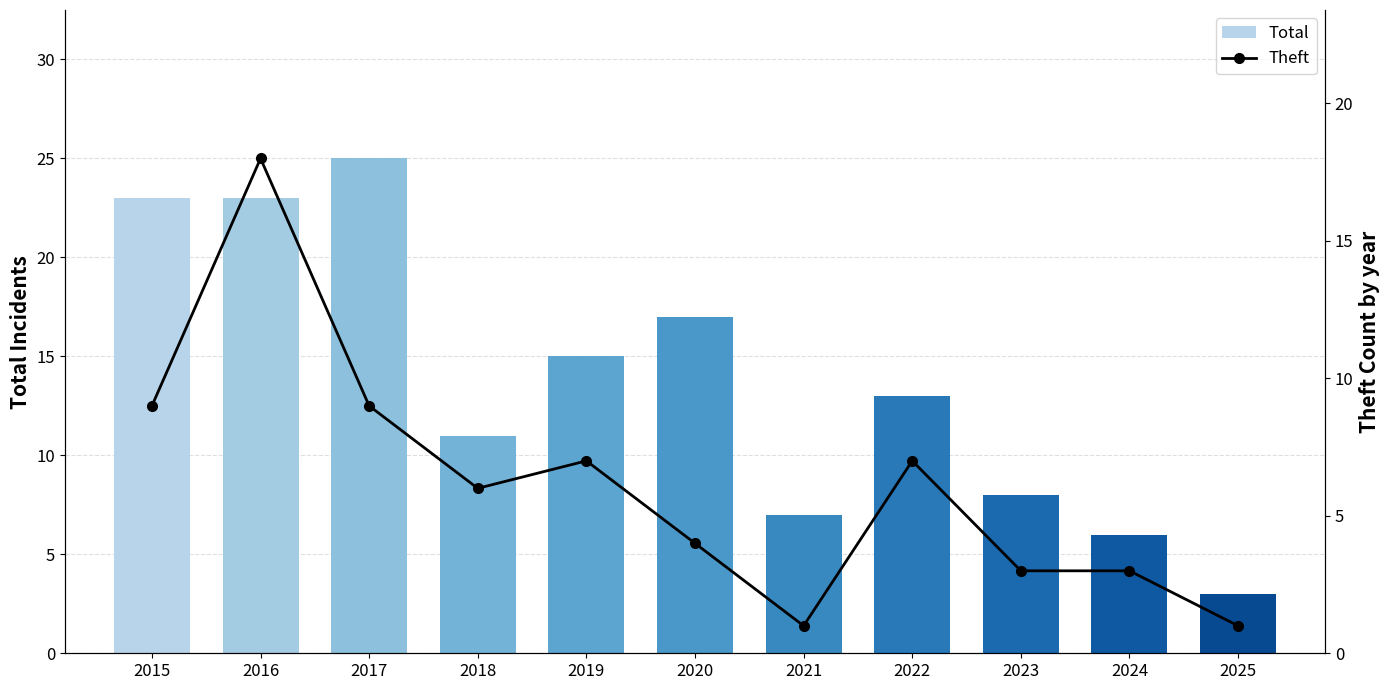

List the labels in order of Theft value, smallest first.

2021, 2025, 2023, 2024, 2020, 2018, 2019, 2022, 2015, 2017, 2016